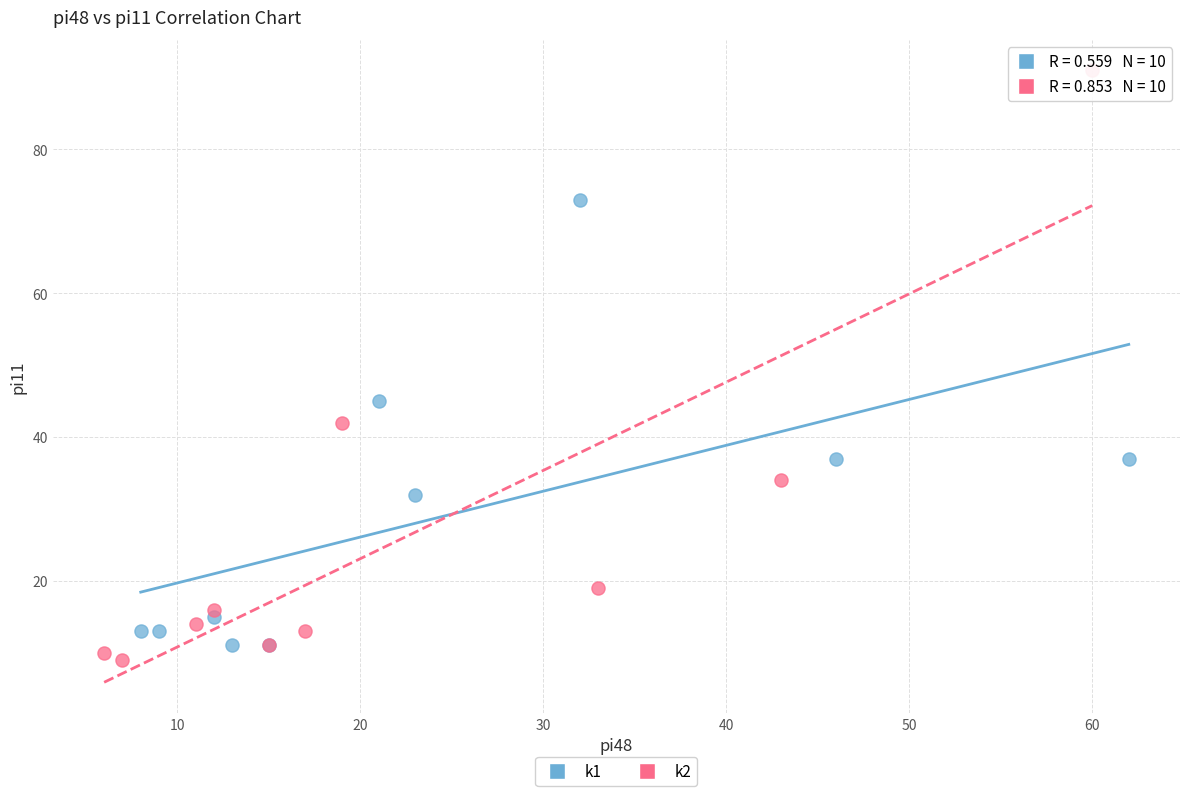

Which series reaches the maximum Y coordinate?

k2